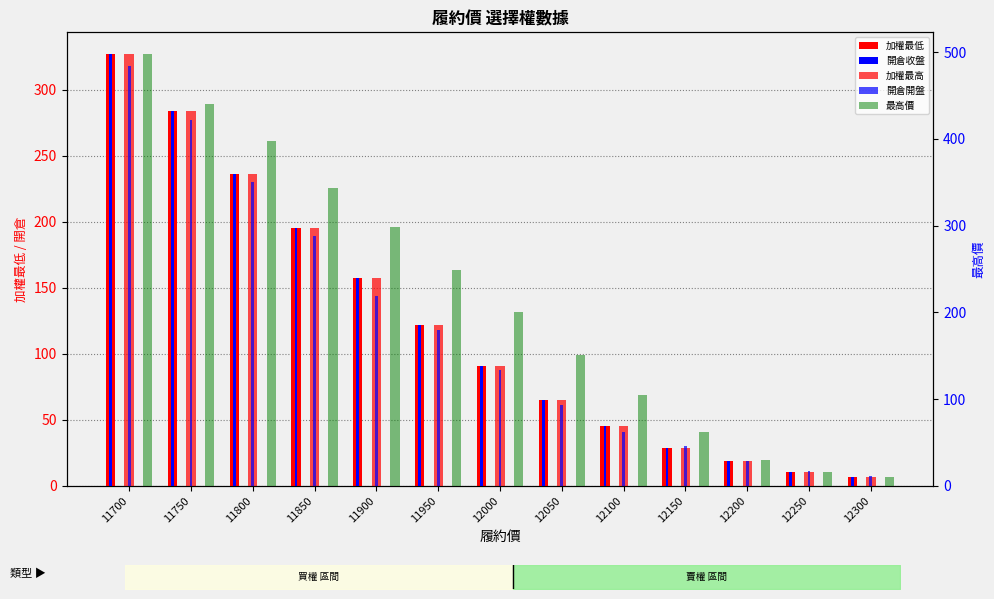

Which category has the highest value in the 開倉開盤 series?

11700